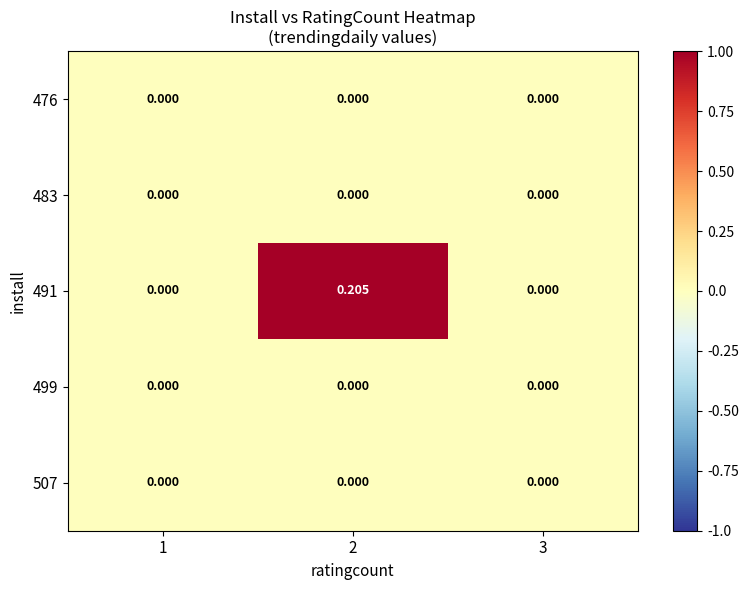

Which series has the widest spread of values?

491